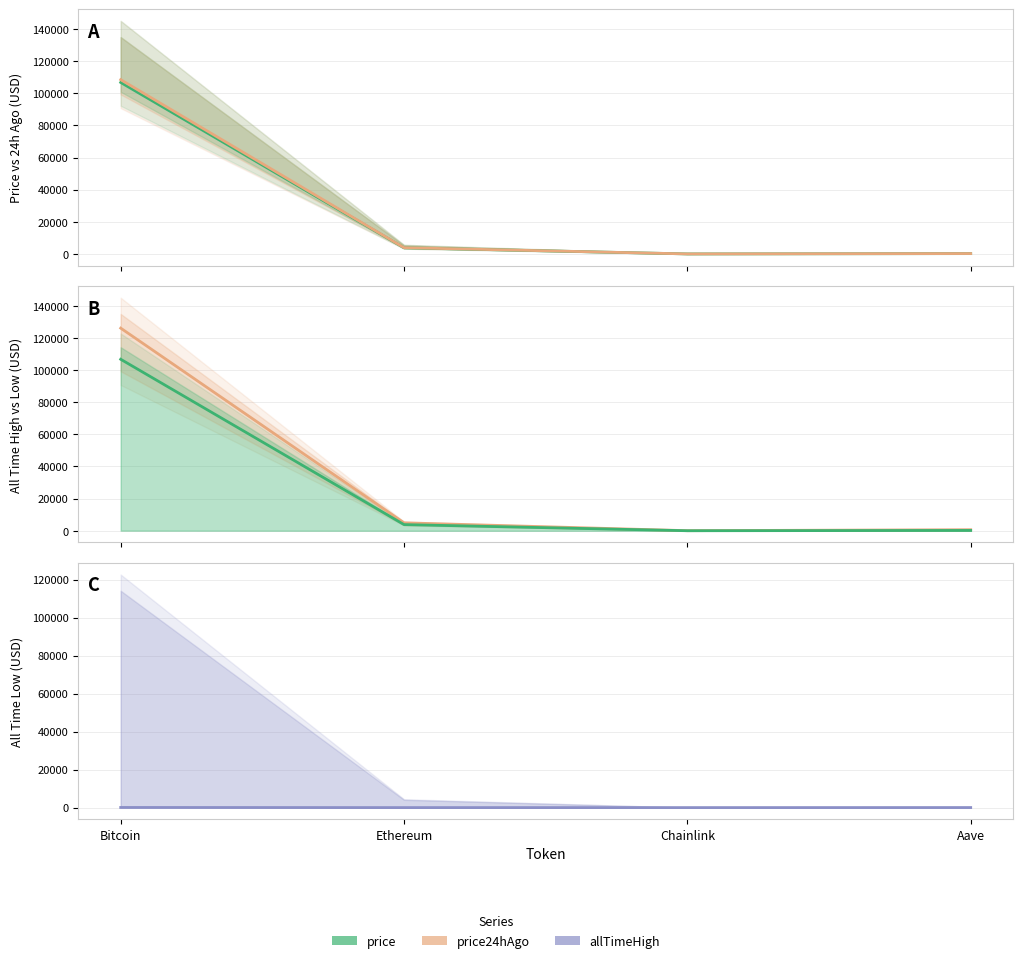

Which series has the largest range (max minus min)?

allTimeHigh